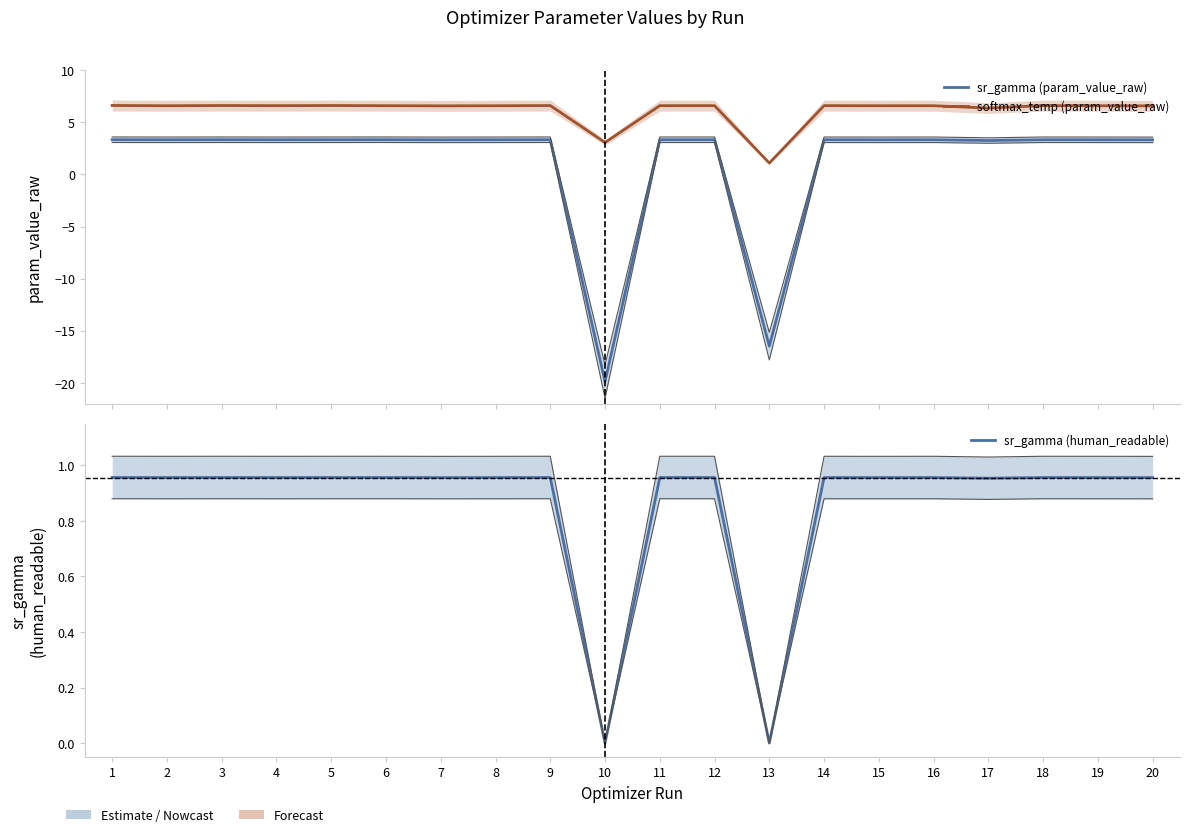

What is the average value of the sr_gamma (param_value_raw) series?

1.2